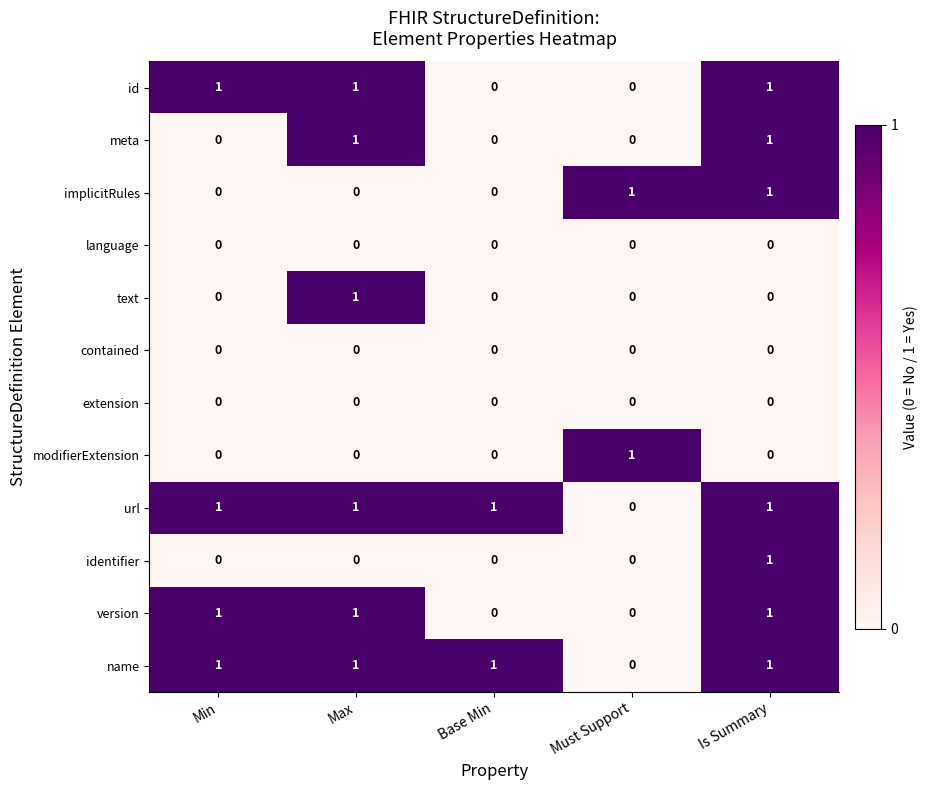

At how many categories does at least one series exceed 0?

5